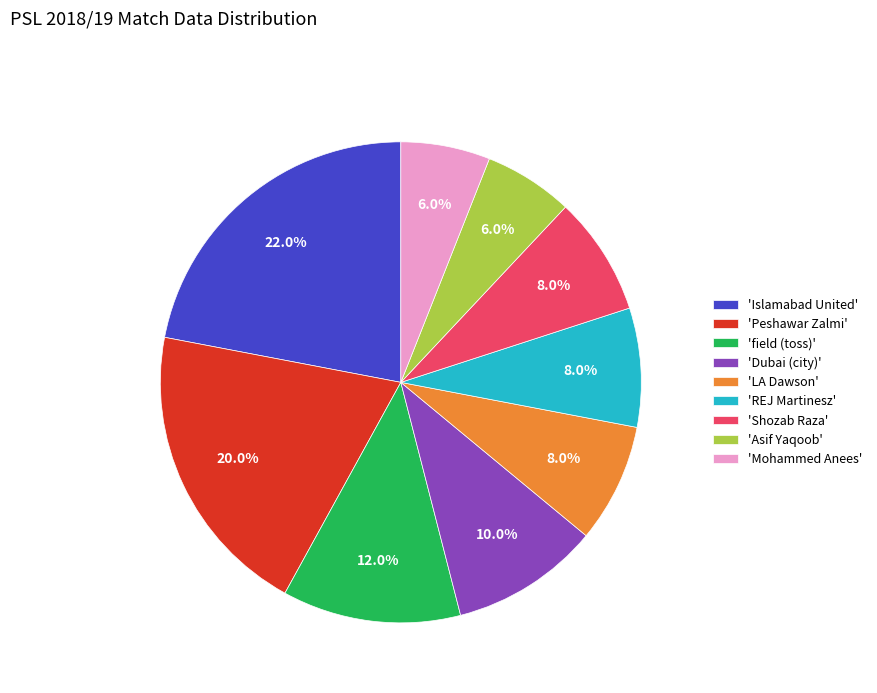

Is there any slice that represents more than half of the pie?

No